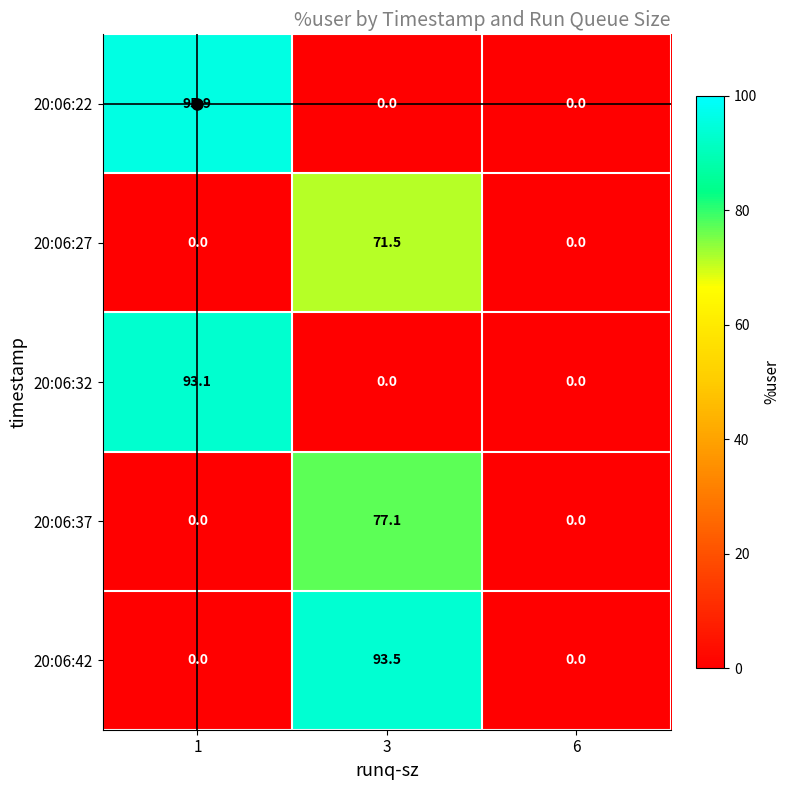

What is the greatest value displayed?

95.9